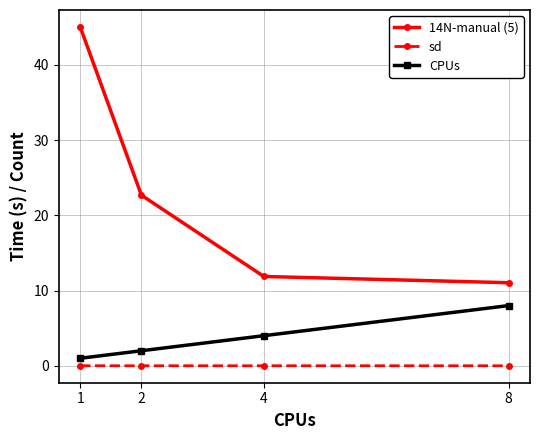

How many lines are shown in the chart?

3